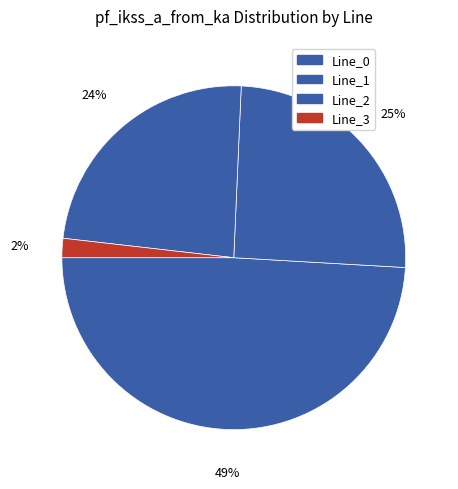

Does any single category account for the majority?

No